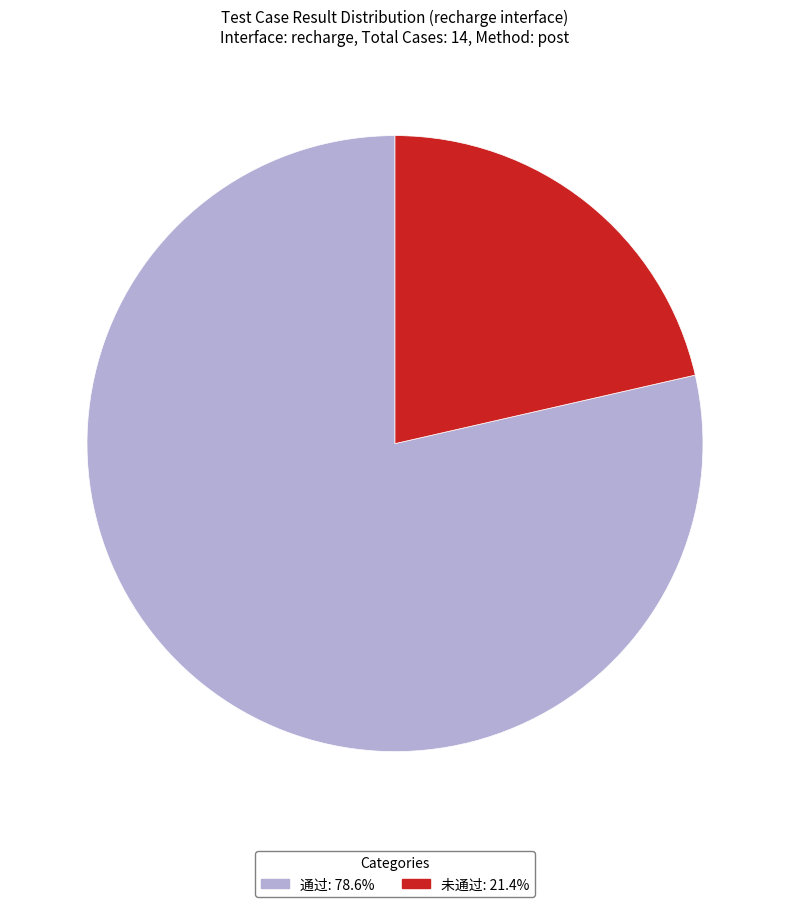

Which slice is the smallest?

未通过